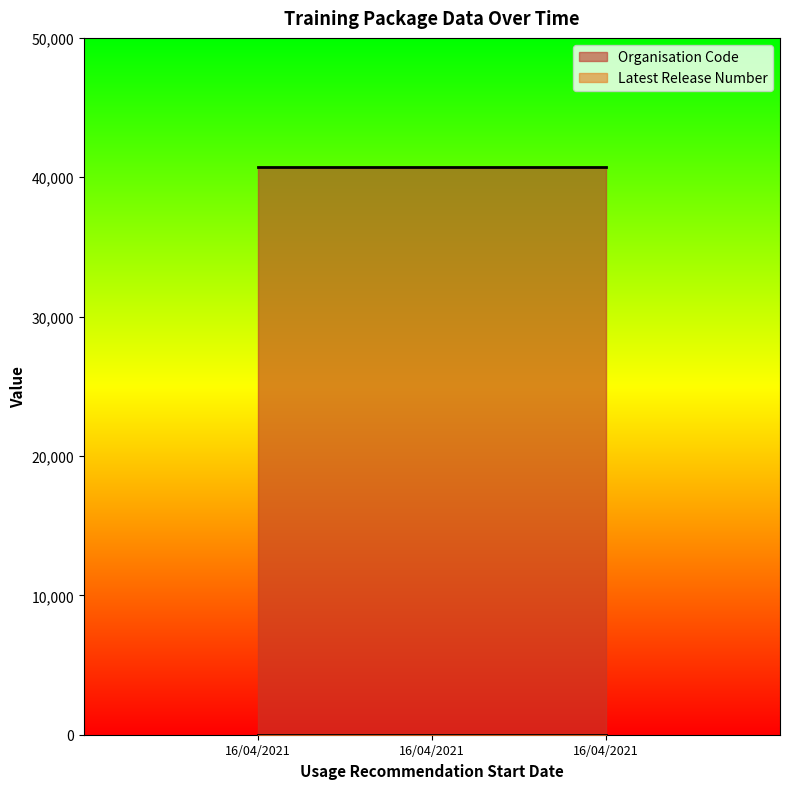

Between 16/04/2021 and 16/04/2021, which series saw the biggest shift?

Organisation Code